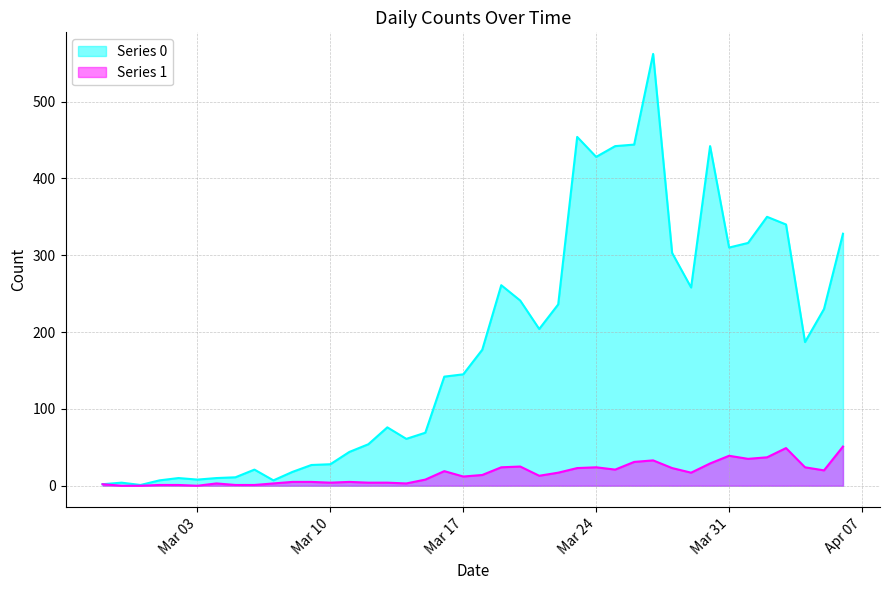

At which label is Series 1 closest to 25?

2020-03-20